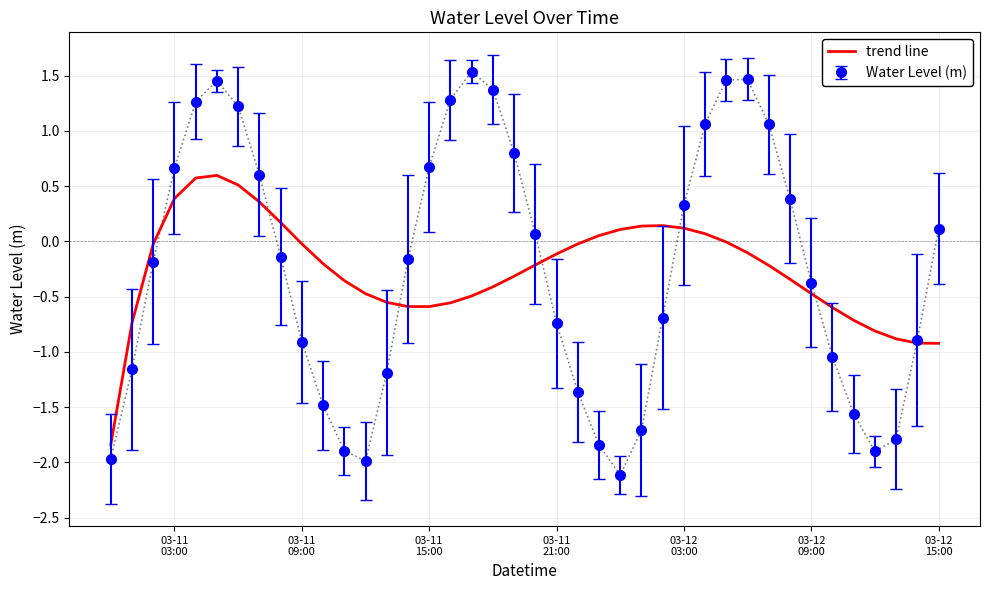

What is the minimum value shown in the chart?

-2.1